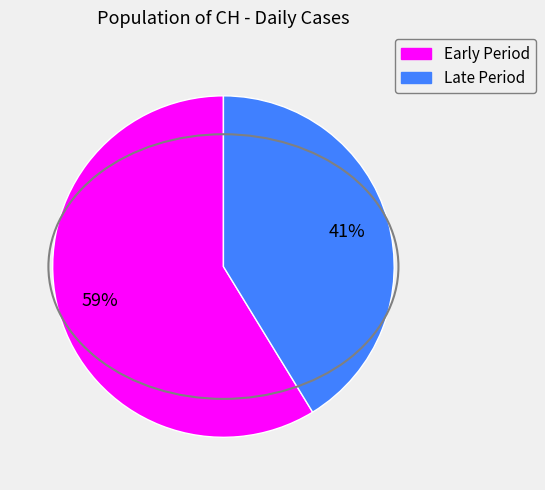

Is there any slice that represents more than half of the pie?

Yes